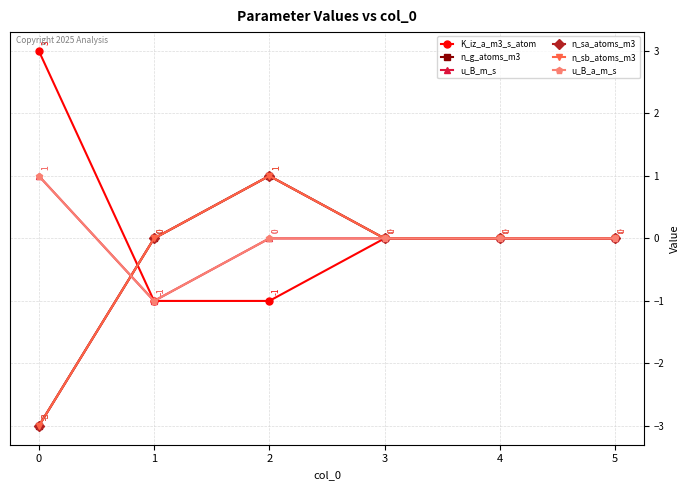

Where is u_B_m_s nearest to the value 0?

2